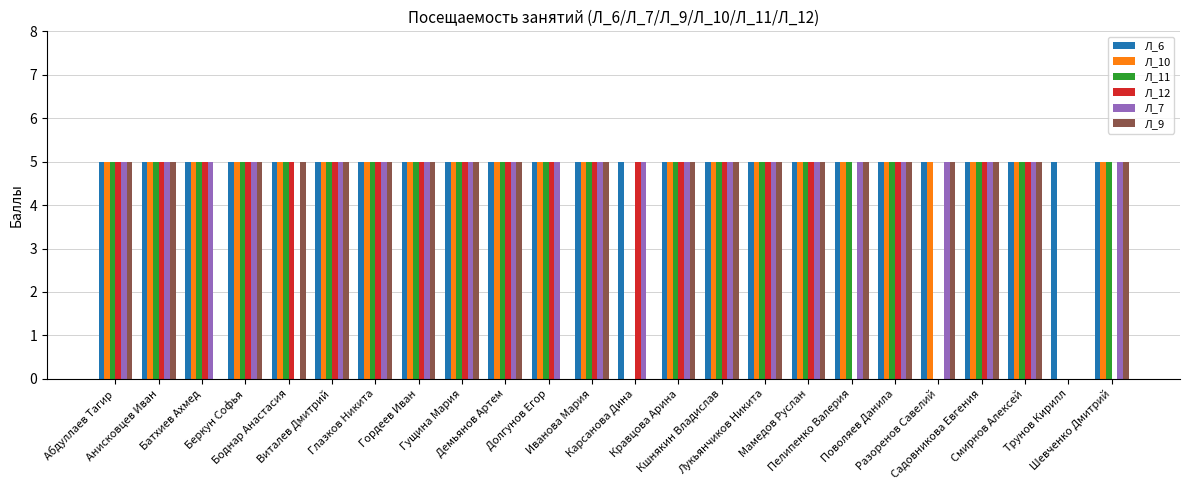

Reading right to left, list all the values displayed in this chart.

Л_6: Шевченко Дмитрий=5	Трунов Кирилл=5	Смирнов Алексей=5	Садовникова Евгения=5	Разоренов Савелий=5	Поволяев Данила=5	Пелипенко Валерия=5	Мамедов Руслан=5	Лукьянчиков Никита=5	Кшнякин Владислав=5	Кравцова Арина=5	Карсанова Дина=5	Иванова Мария=5	Долгунов Егор=5	Демьянов Артем=5	Гущина Мария=5	Гордеев Иван=5	Глазков Никита=5	Виталев Дмитрий=5	Боднар Анастасия=5	Беркун Софья=5	Батхиев Ахмед=5	Анисковцев Иван=5	Абдуллаев Тагир=5
Л_10: Шевченко Дмитрий=5	Трунов Кирилл=0	Смирнов Алексей=5	Садовникова Евгения=5	Разоренов Савелий=5	Поволяев Данила=5	Пелипенко Валерия=5	Мамедов Руслан=5	Лукьянчиков Никита=5	Кшнякин Владислав=5	Кравцова Арина=5	Карсанова Дина=0	Иванова Мария=5	Долгунов Егор=5	Демьянов Артем=5	Гущина Мария=5	Гордеев Иван=5	Глазков Никита=5	Виталев Дмитрий=5	Боднар Анастасия=5	Беркун Софья=5	Батхиев Ахмед=5	Анисковцев Иван=5	Абдуллаев Тагир=5
Л_11: Шевченко Дмитрий=5	Трунов Кирилл=0	Смирнов Алексей=5	Садовникова Евгения=5	Разоренов Савелий=0	Поволяев Данила=5	Пелипенко Валерия=5	Мамедов Руслан=5	Лукьянчиков Никита=5	Кшнякин Владислав=5	Кравцова Арина=5	Карсанова Дина=0	Иванова Мария=5	Долгунов Егор=5	Демьянов Артем=5	Гущина Мария=5	Гордеев Иван=5	Глазков Никита=5	Виталев Дмитрий=5	Боднар Анастасия=5	Беркун Софья=5	Батхиев Ахмед=5	Анисковцев Иван=5	Абдуллаев Тагир=5
Л_12: Шевченко Дмитрий=0	Трунов Кирилл=0	Смирнов Алексей=5	Садовникова Евгения=5	Разоренов Савелий=0	Поволяев Данила=5	Пелипенко Валерия=0	Мамедов Руслан=5	Лукьянчиков Никита=5	Кшнякин Владислав=5	Кравцова Арина=5	Карсанова Дина=5	Иванова Мария=5	Долгунов Егор=5	Демьянов Артем=5	Гущина Мария=5	Гордеев Иван=5	Глазков Никита=5	Виталев Дмитрий=5	Боднар Анастасия=5	Беркун Софья=5	Батхиев Ахмед=5	Анисковцев Иван=5	Абдуллаев Тагир=5
Л_7: Шевченко Дмитрий=5	Трунов Кирилл=0	Смирнов Алексей=5	Садовникова Евгения=5	Разоренов Савелий=5	Поволяев Данила=5	Пелипенко Валерия=5	Мамедов Руслан=5	Лукьянчиков Никита=5	Кшнякин Владислав=5	Кравцова Арина=5	Карсанова Дина=5	Иванова Мария=5	Долгунов Егор=5	Демьянов Артем=5	Гущина Мария=5	Гордеев Иван=5	Глазков Никита=5	Виталев Дмитрий=5	Боднар Анастасия=0	Беркун Софья=5	Батхиев Ахмед=5	Анисковцев Иван=5	Абдуллаев Тагир=5
Л_9: Шевченко Дмитрий=5	Трунов Кирилл=0	Смирнов Алексей=5	Садовникова Евгения=5	Разоренов Савелий=5	Поволяев Данила=5	Пелипенко Валерия=5	Мамедов Руслан=5	Лукьянчиков Никита=5	Кшнякин Владислав=5	Кравцова Арина=5	Карсанова Дина=0	Иванова Мария=5	Долгунов Егор=0	Демьянов Артем=5	Гущина Мария=5	Гордеев Иван=5	Глазков Никита=5	Виталев Дмитрий=5	Боднар Анастасия=5	Беркун Софья=5	Батхиев Ахмед=0	Анисковцев Иван=5	Абдуллаев Тагир=5